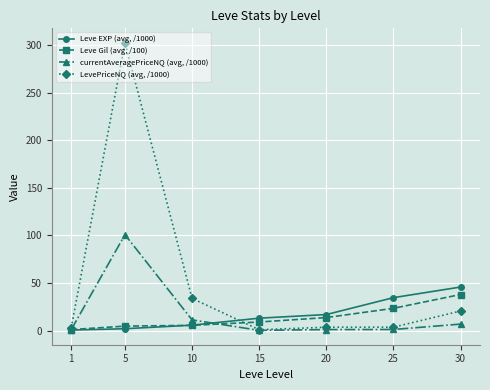

At which category does LevePriceNQ (avg, /1000) reach its first local peak?

5